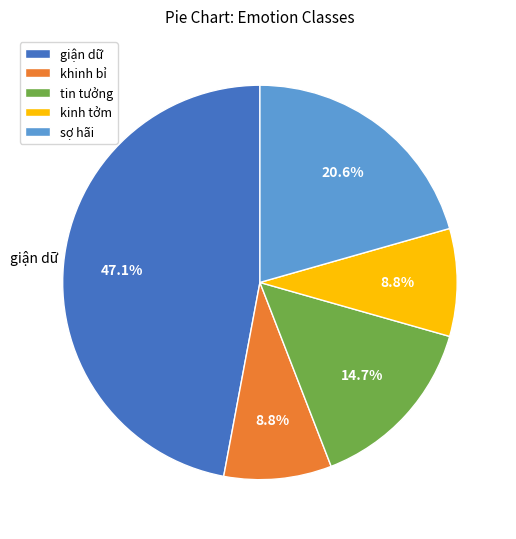

How many segments does this pie chart have?

5